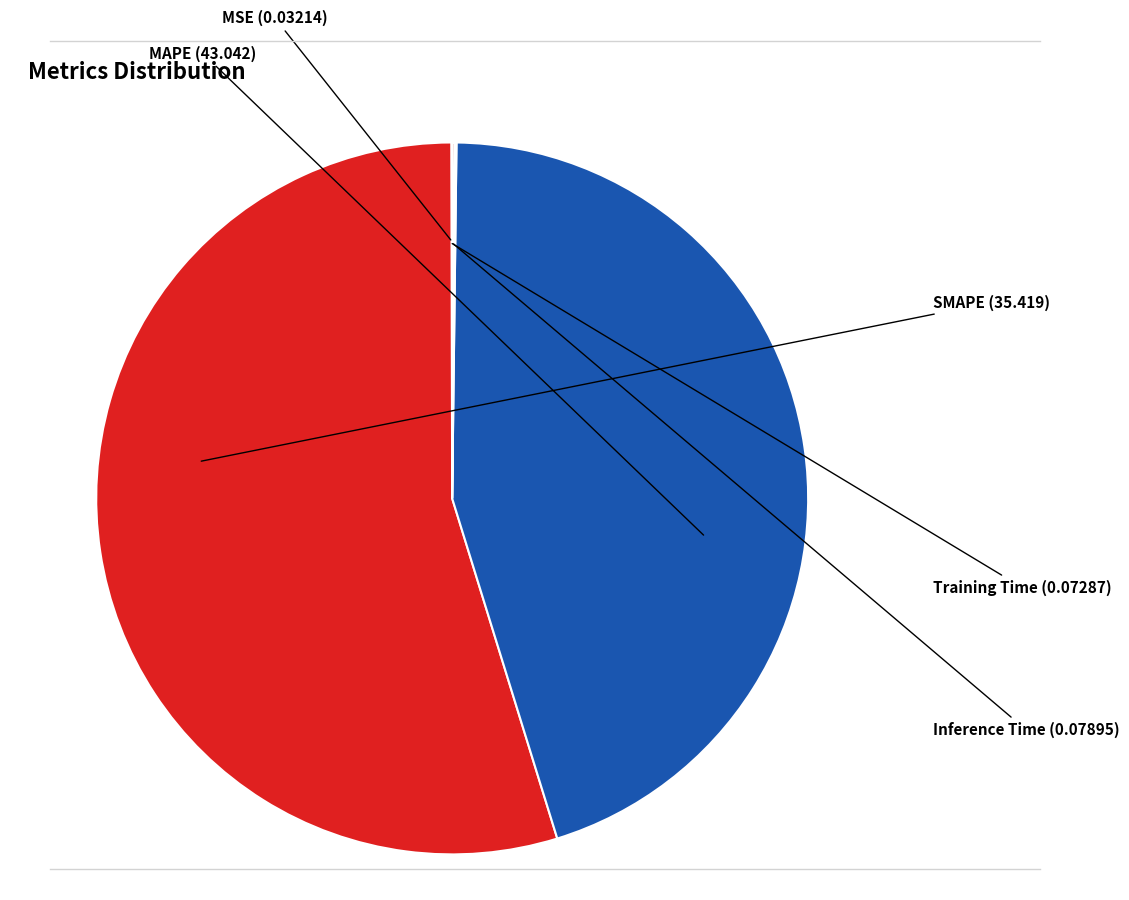

Does MAPE account for over 50% of the chart?

Yes